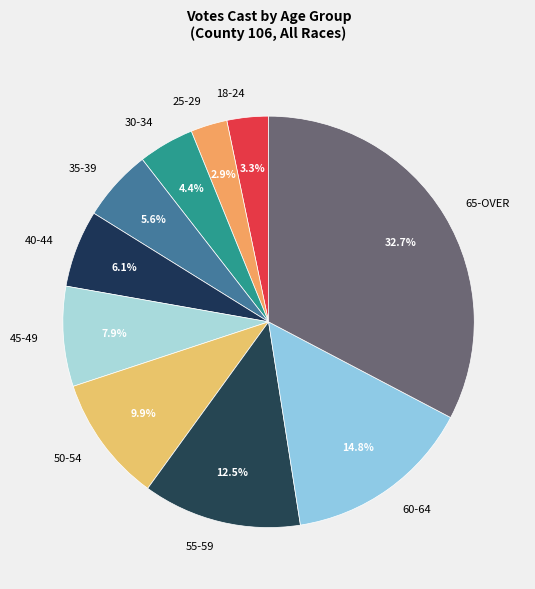

What is the largest slice in the pie chart?

65-OVER